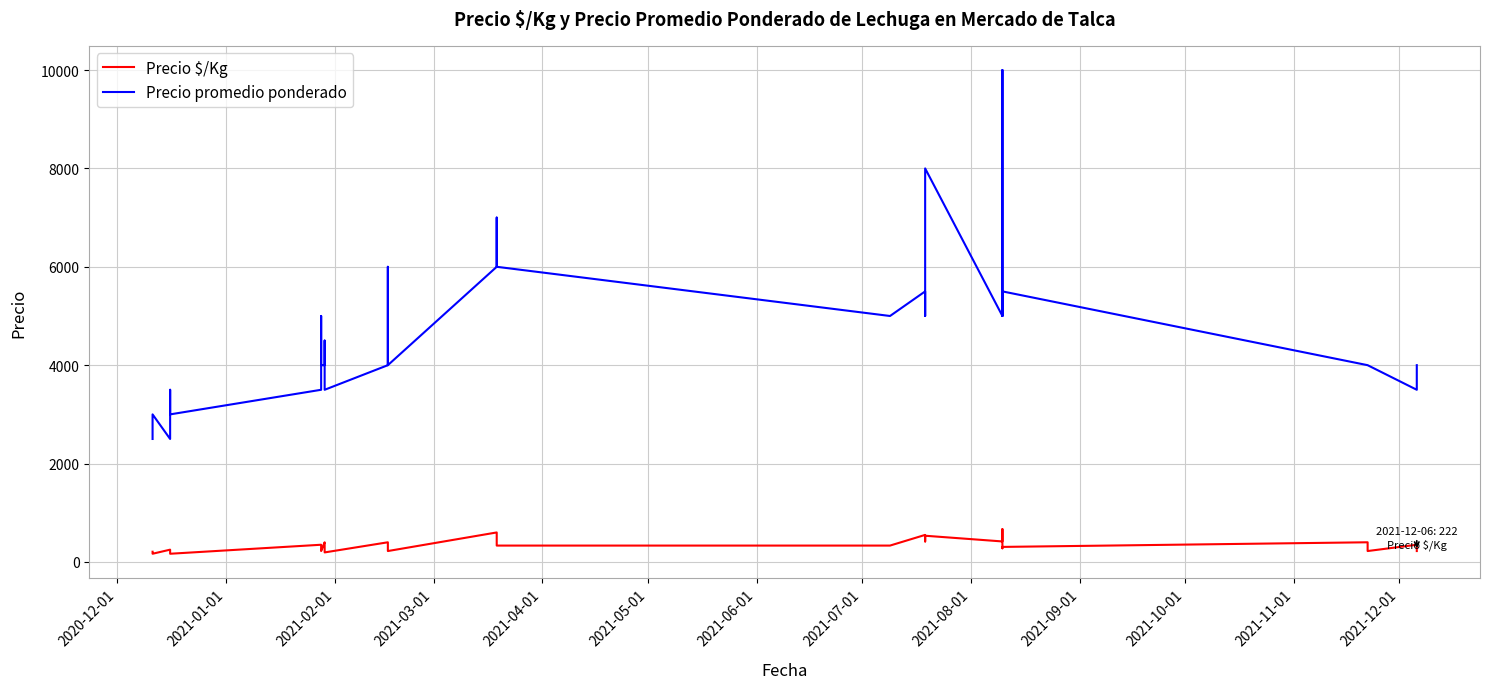

Which category has the lowest value in the Precio $/Kg series?

2021-02-01